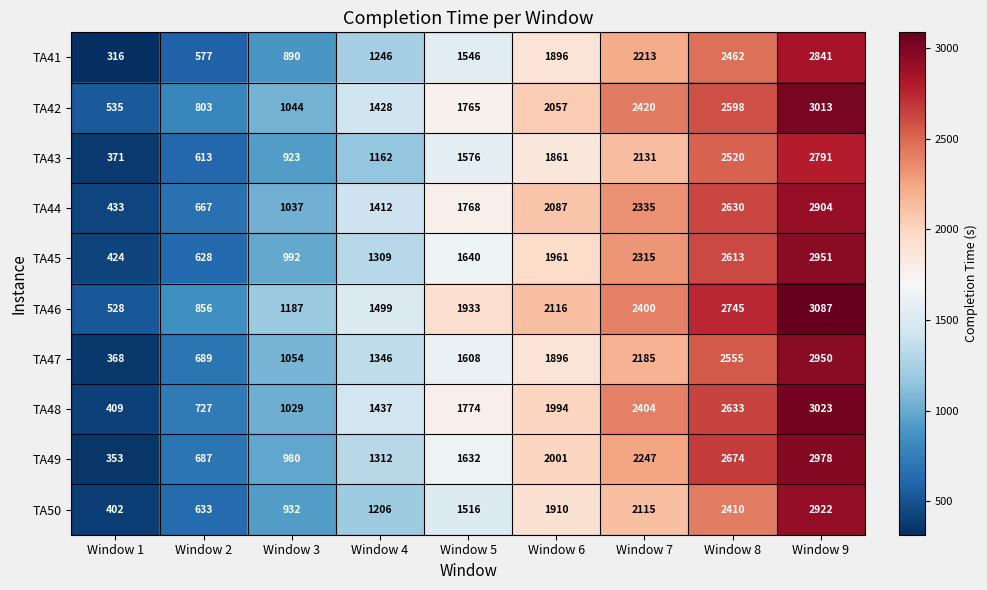

The value of TA42 at Window 8 is 2598. True or false?

True